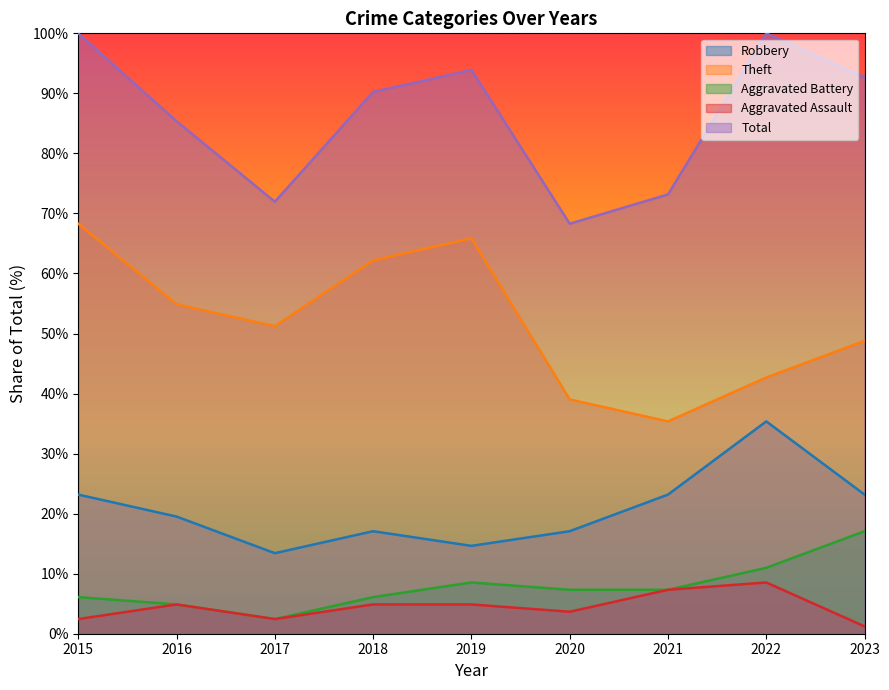

True or false: Theft and Aggravated Battery cross at least once.

False